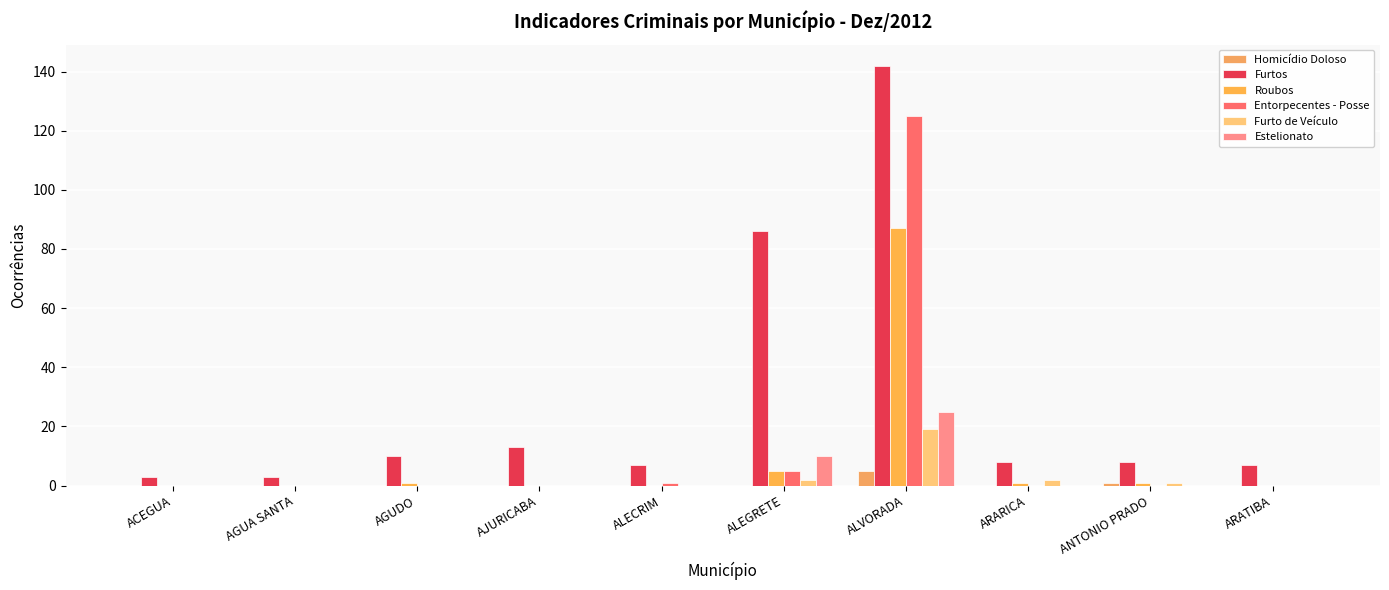

How many data points does each series have?

10